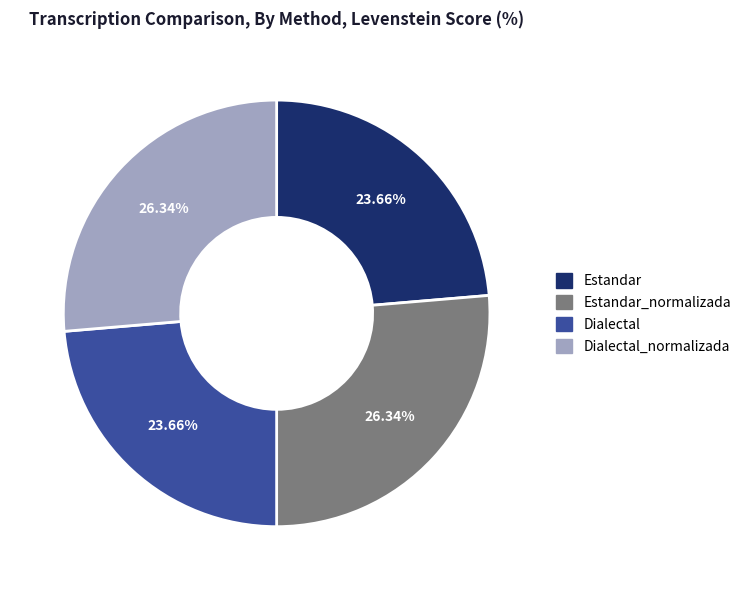

Is Estandar the majority of the pie?

No